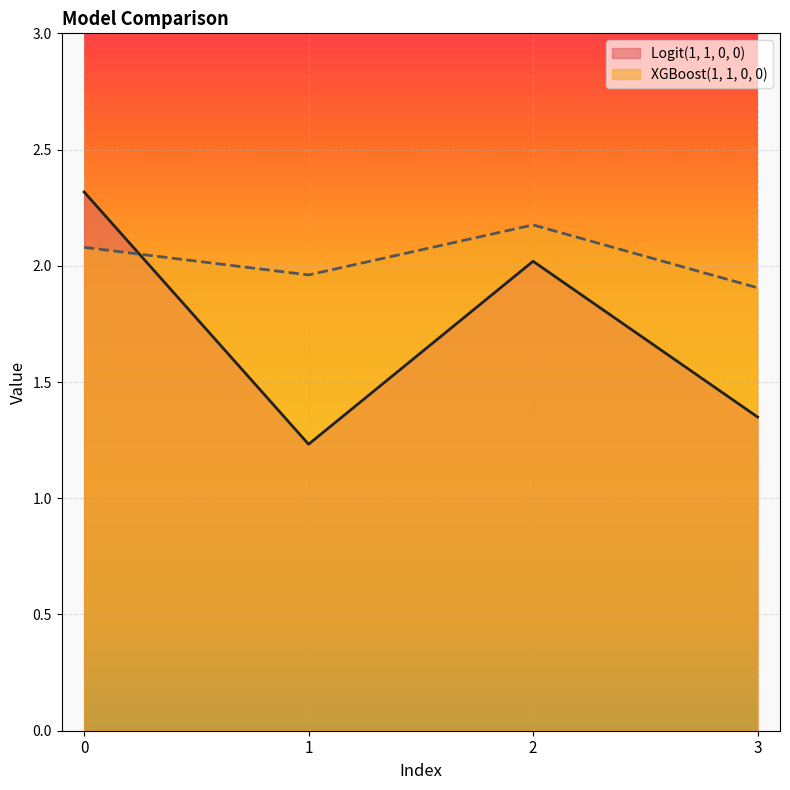

List the series in order of their overall mean, lowest first.

Logit(1, 1, 0, 0), XGBoost(1, 1, 0, 0)